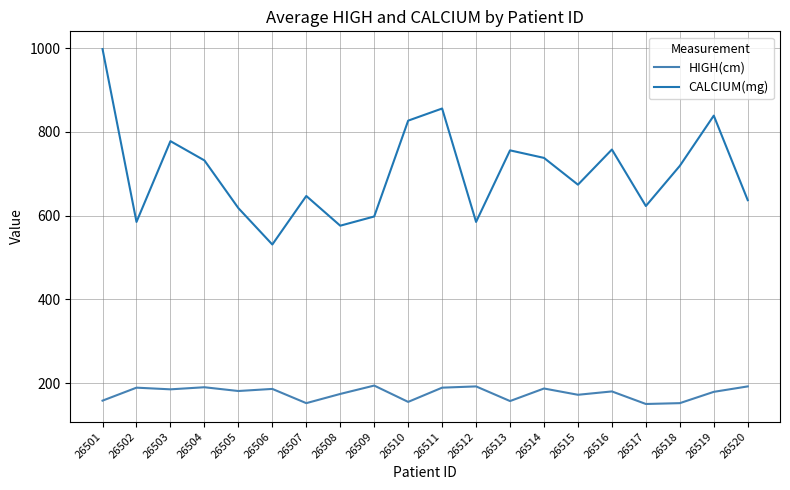

Rank the series by their average value, from highest to lowest.

CALCIUM(mg), HIGH(cm)